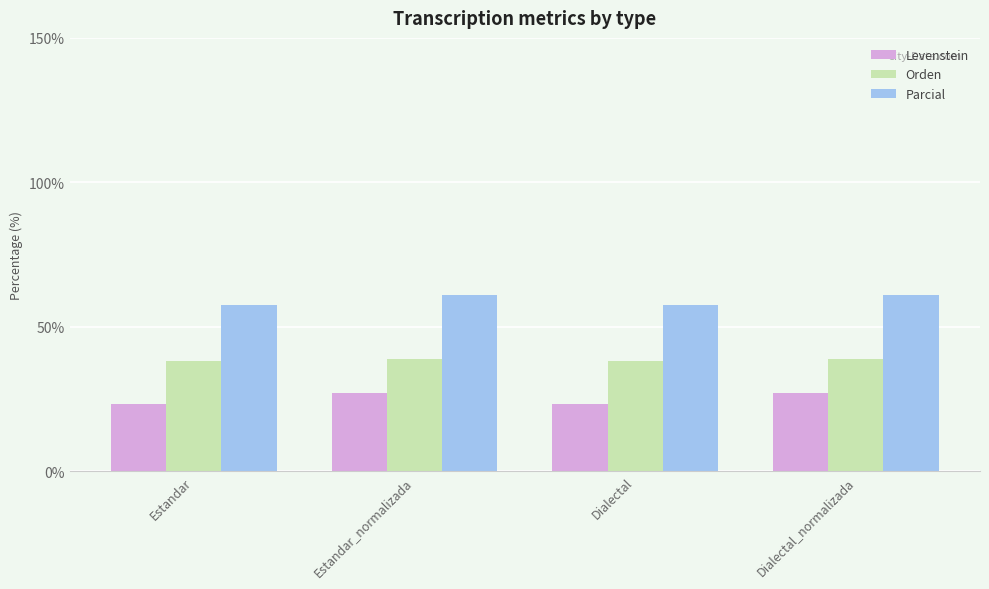

Read the Levenstein value at Estandar.

23.2